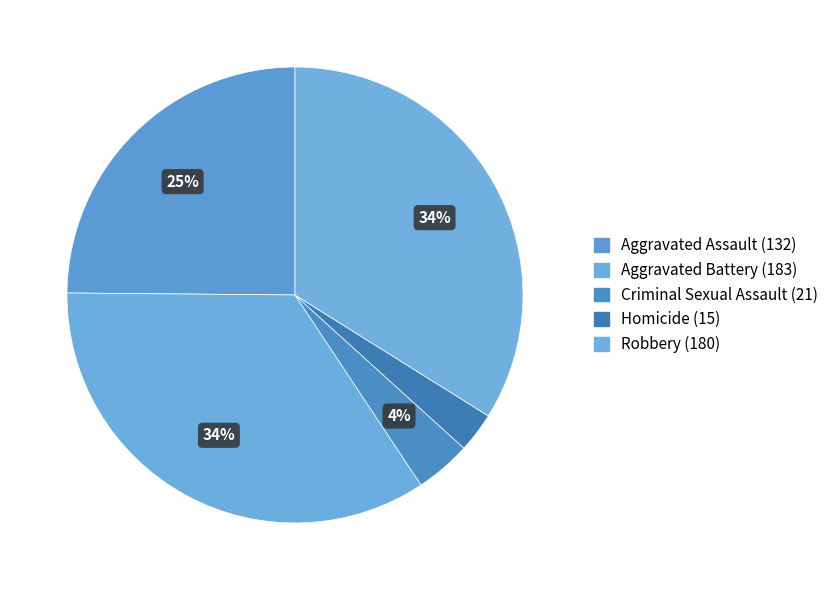

What is the smallest slice in the pie chart?

Homicide